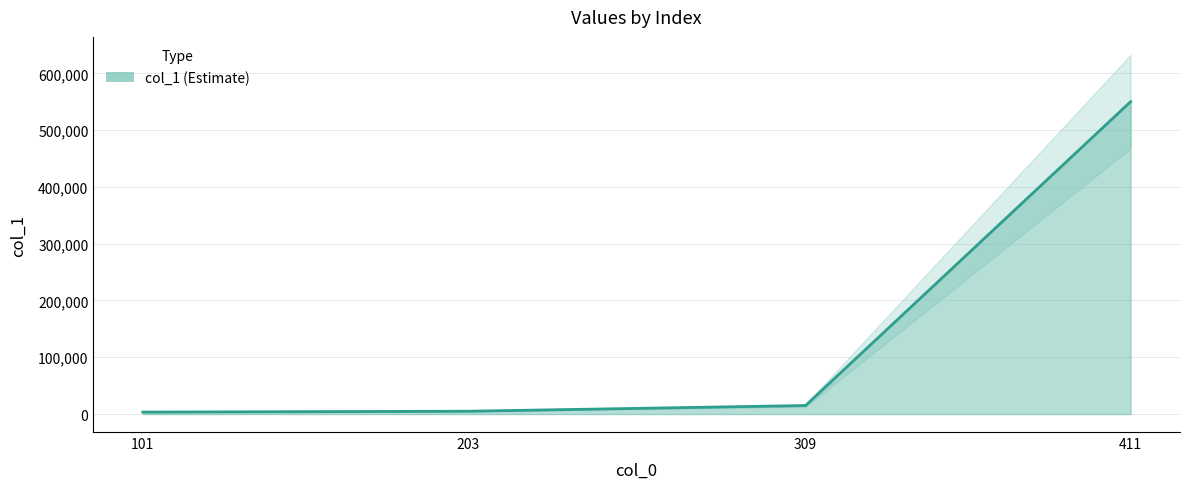

True or false: the data has more than 2 interior local peaks.

False